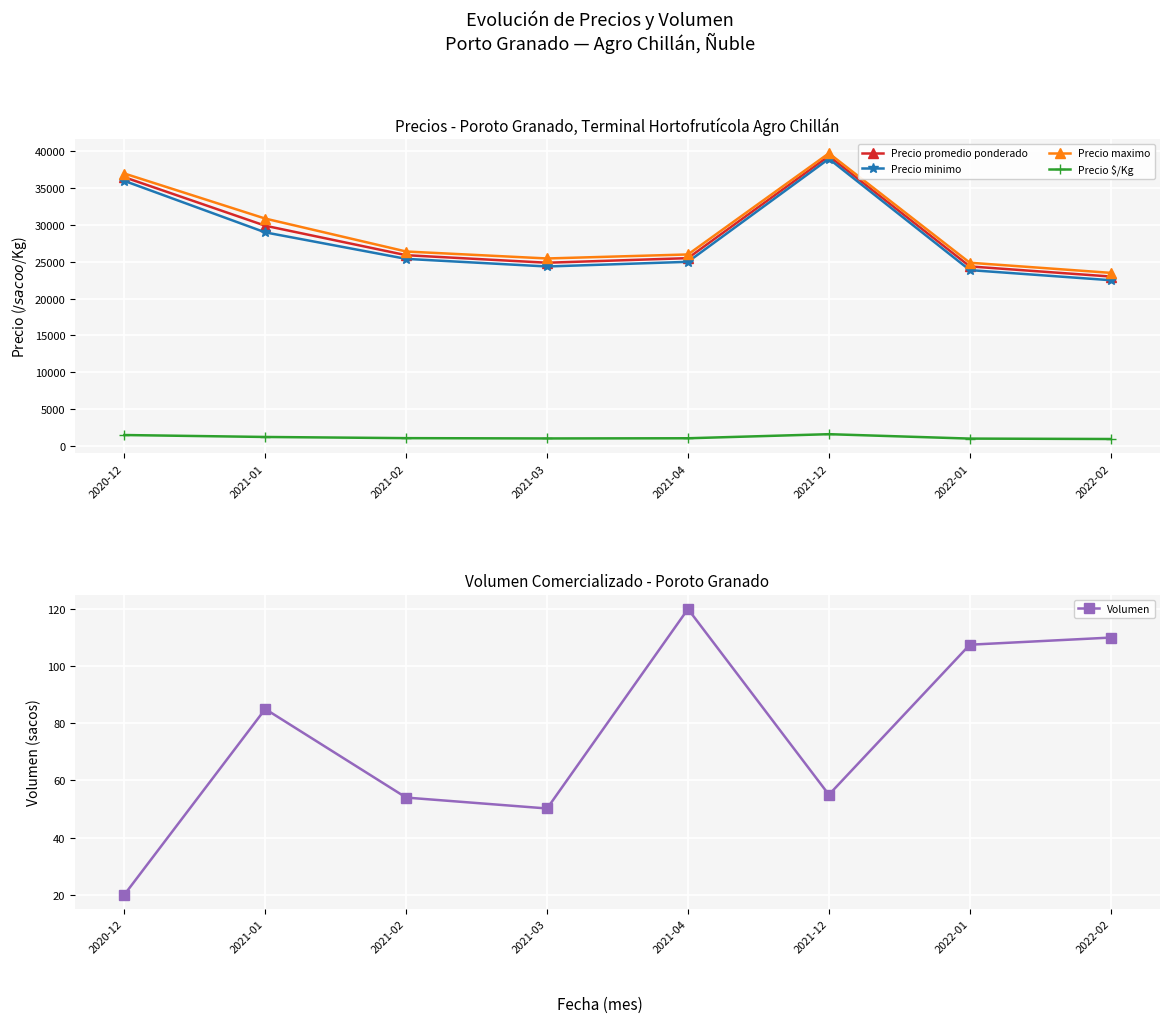

Rank the series at 2021-04 from highest to lowest value.

Precio maximo, Precio promedio ponderado, Precio minimo, Precio $/Kg, Volumen